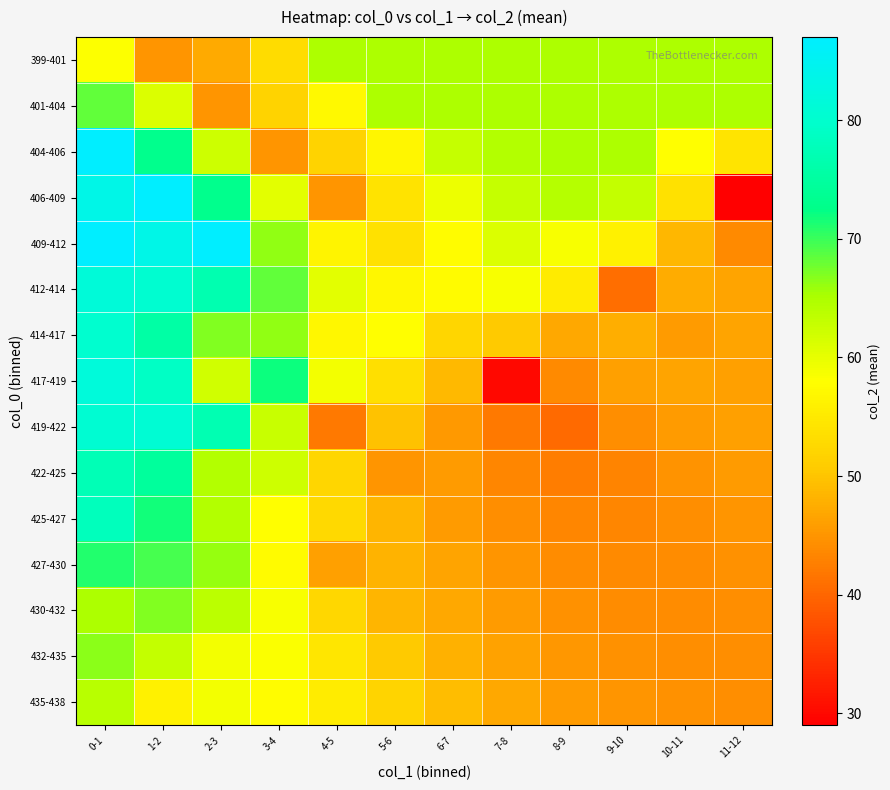

Between 11-12 and 8-9, which is larger?

11-12